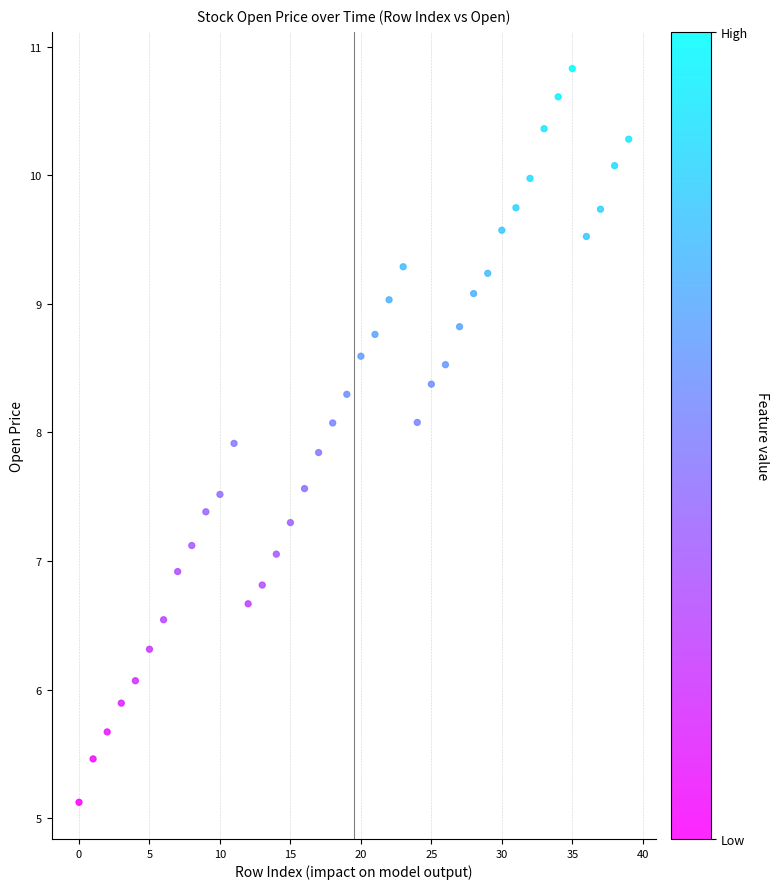

What is the range of Y values (max minus min)?

5.7